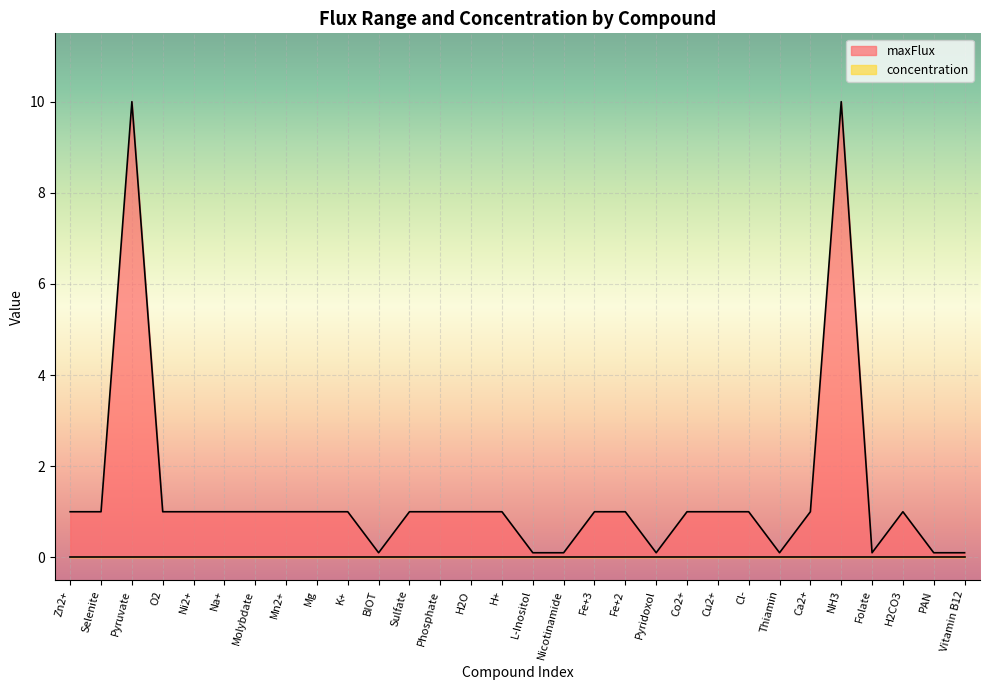

What is the maximum value shown in the chart?

10.0